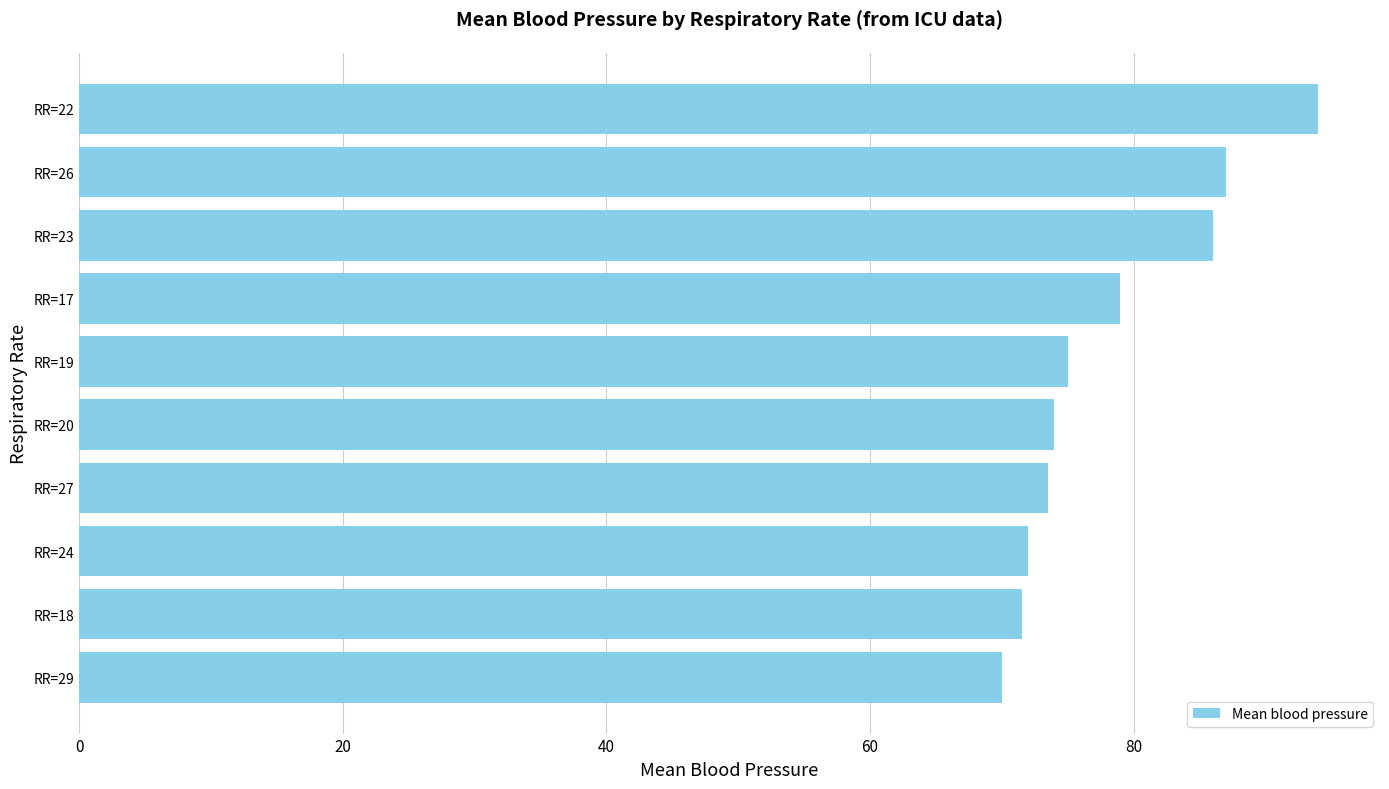

What is the average value?

78.2